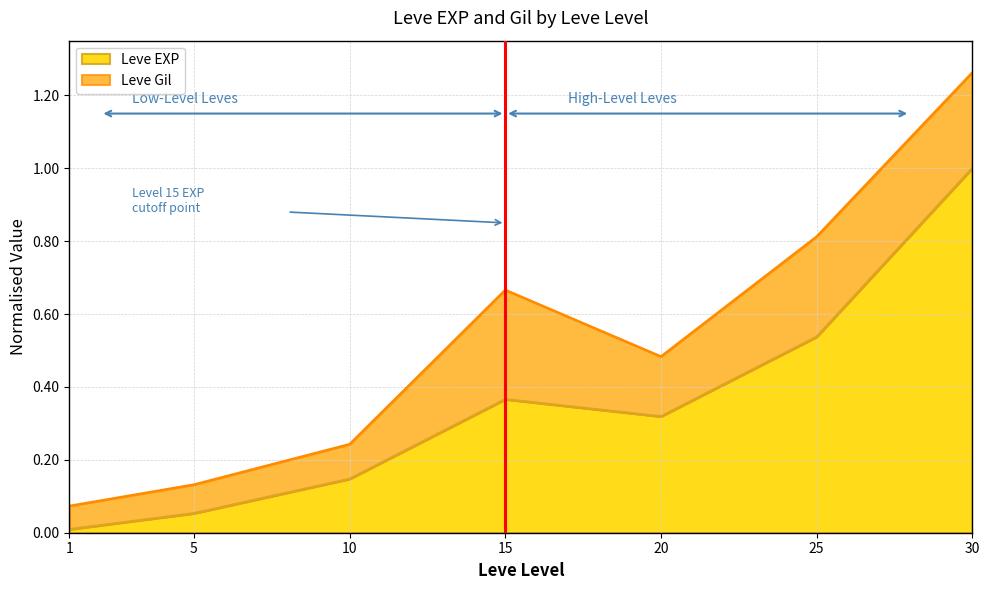

At which label is the value closest to 0?

1